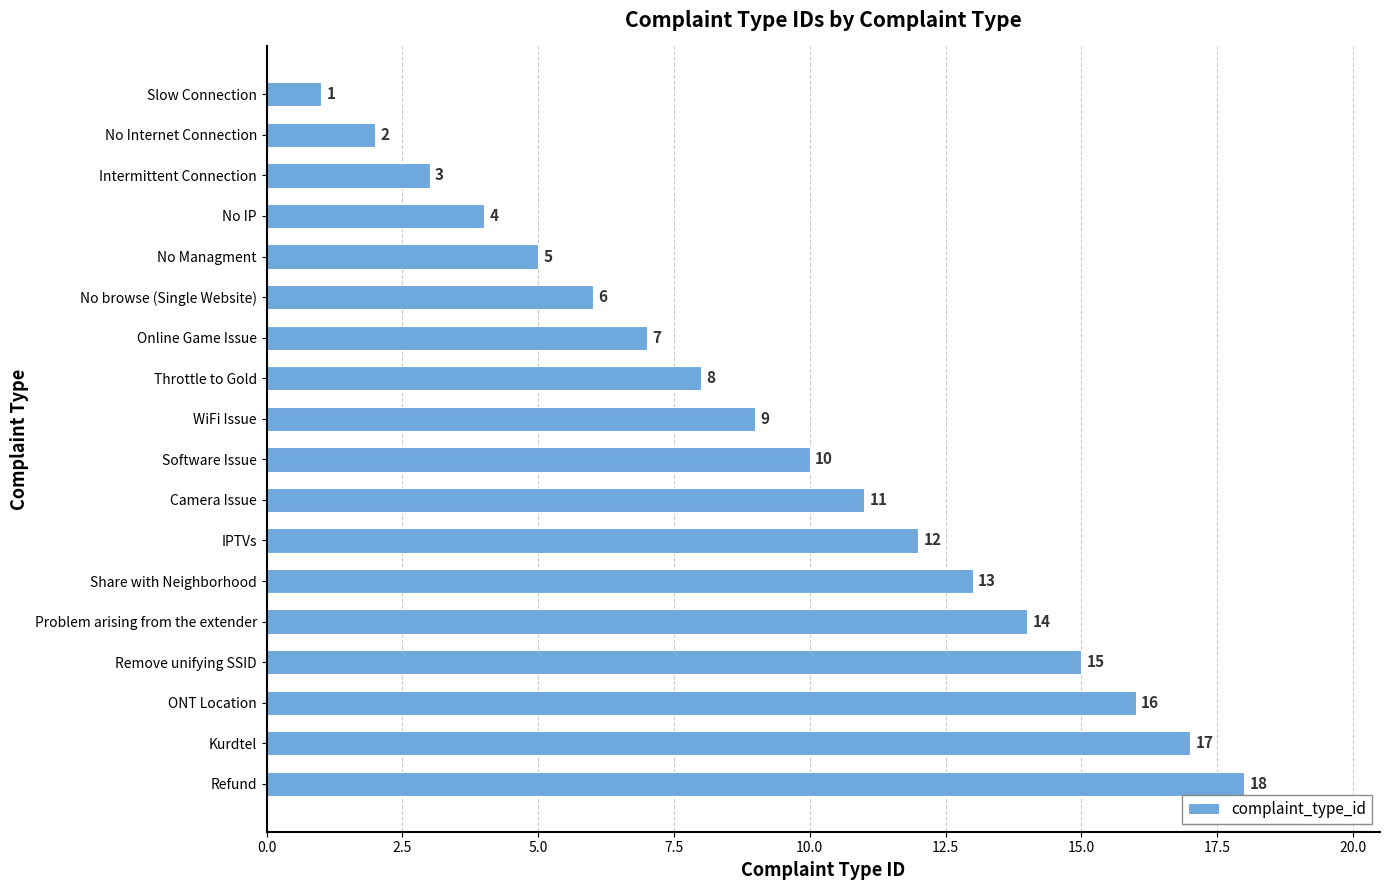

What is the average value?

10